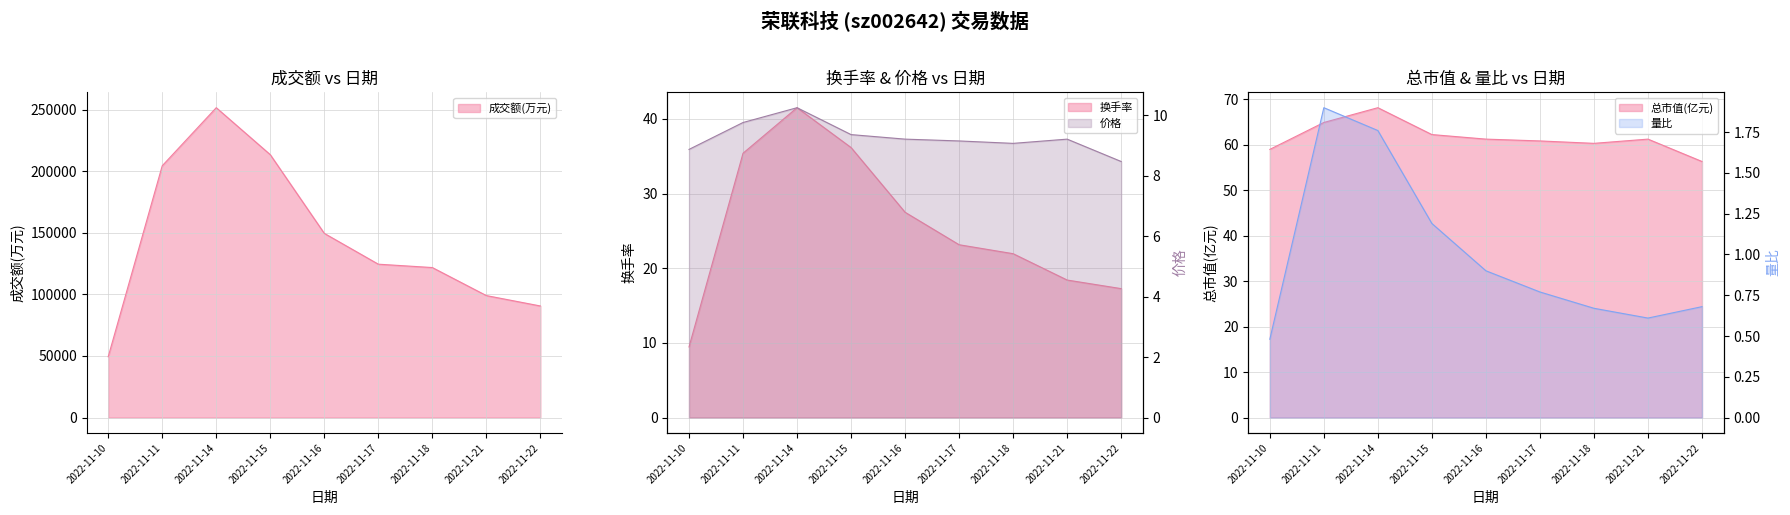

True or false: 价格 and 量比 cross at least once.

False